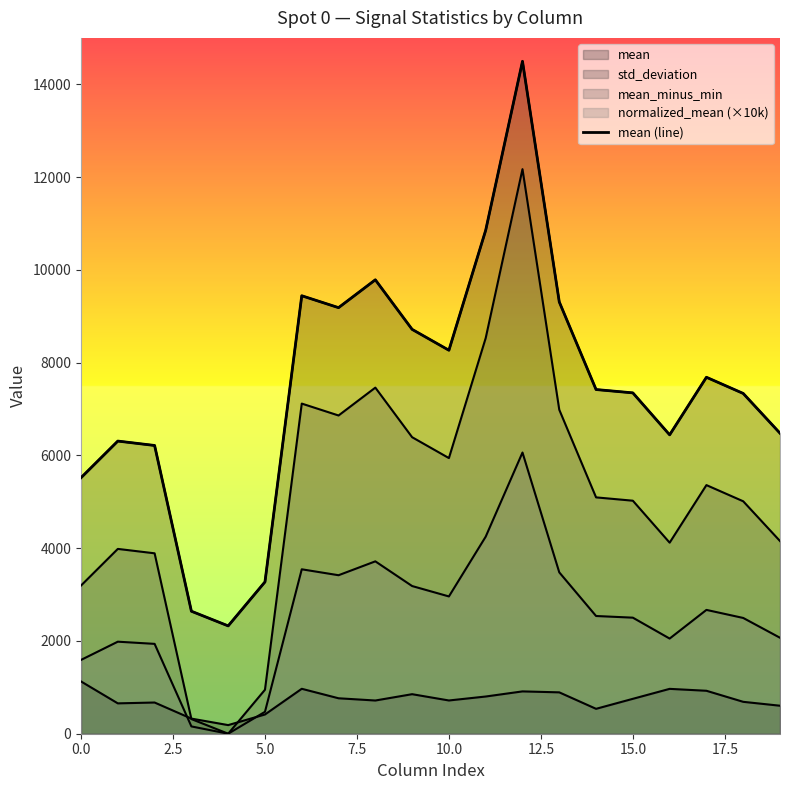

Where is the data nearest to the value 8409?

10